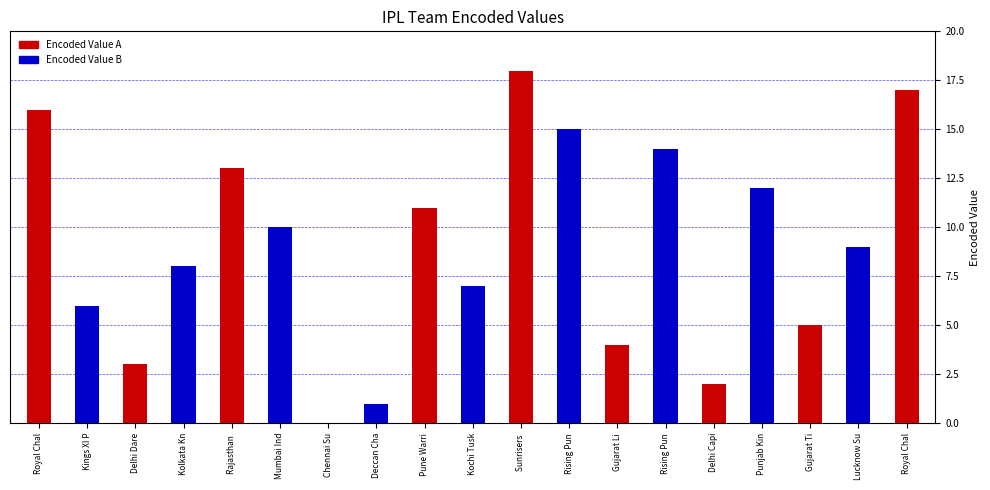

Which label corresponds to the largest value in the chart?

Sunrisers Hyderabad